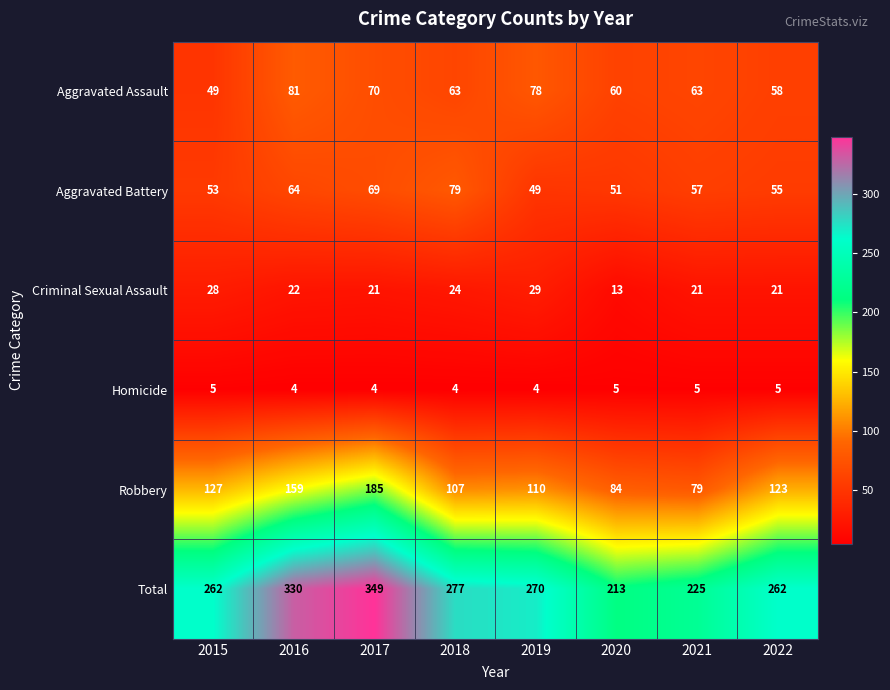

The Criminal Sexual Assault series shows 8 at 2020. True or false?

False